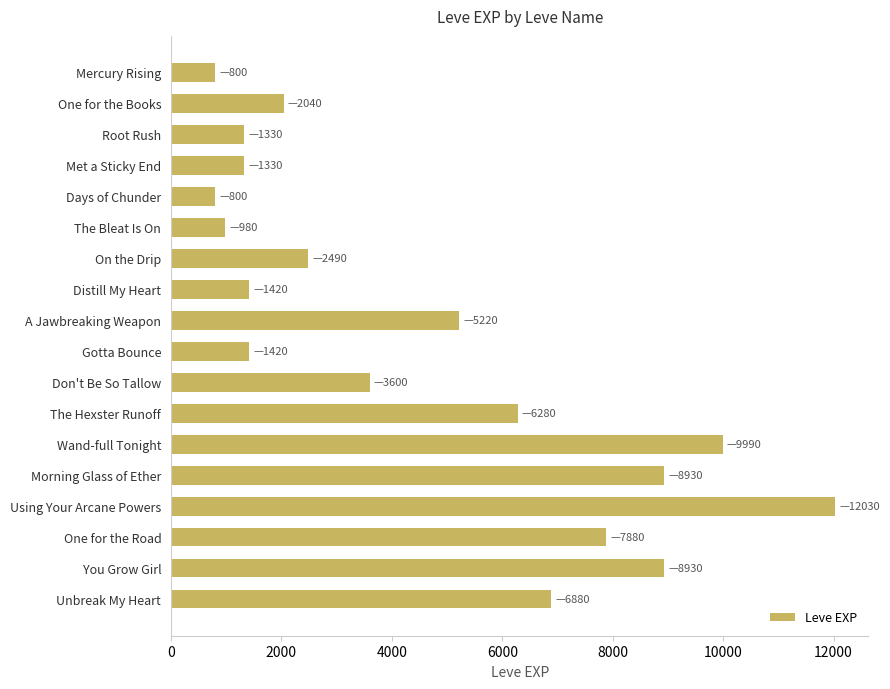

What is the label of the 9th bar from the top?

A Jawbreaking Weapon